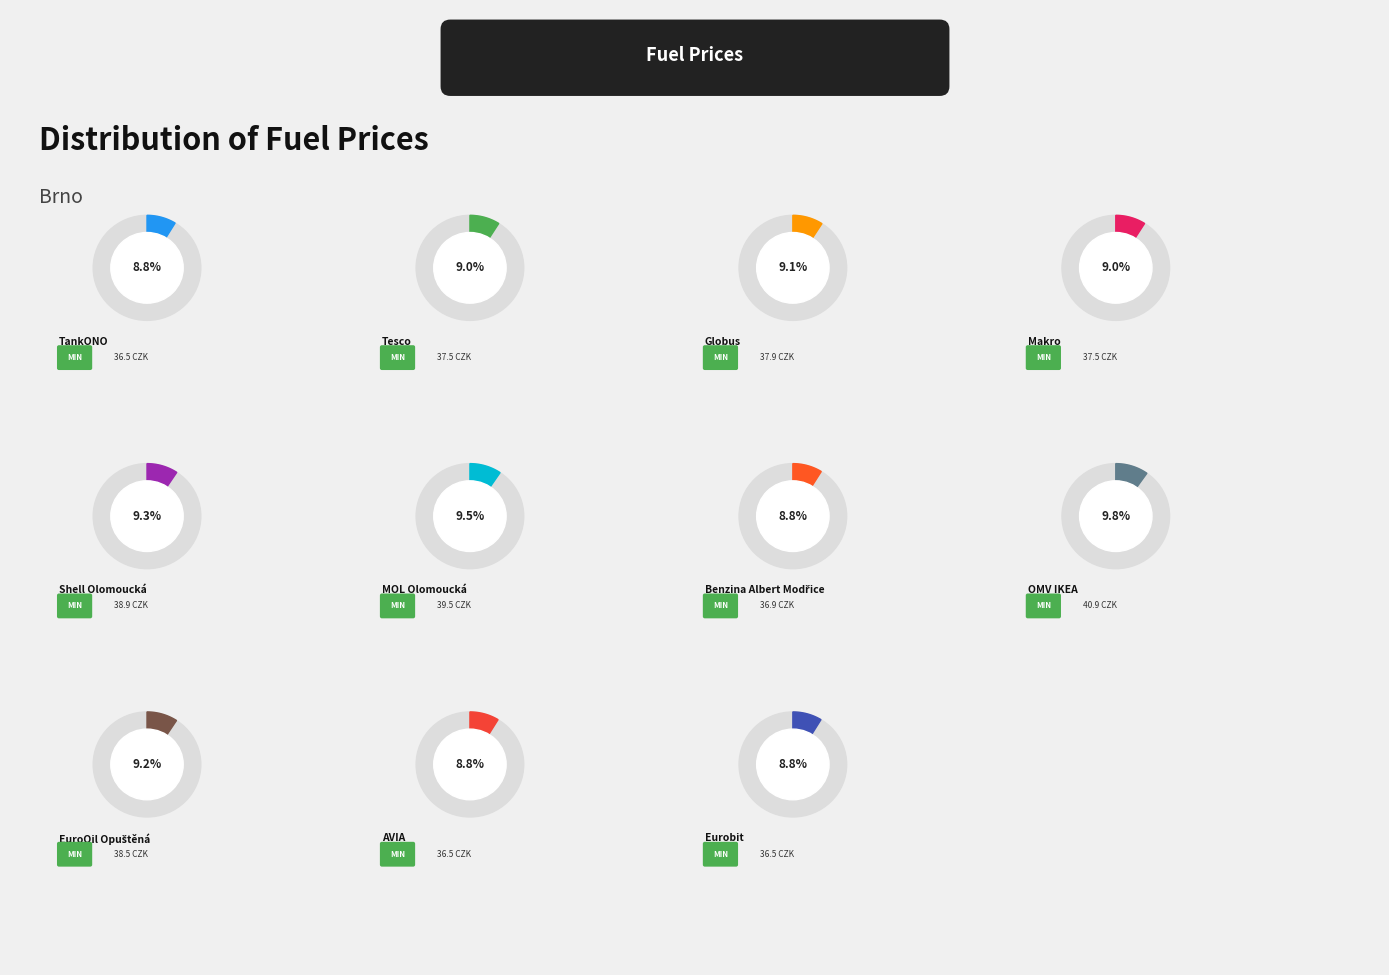

To the nearest percent, what is the combined percentage of MOL Olomoucká and Benzina Albert Modřice?

18%